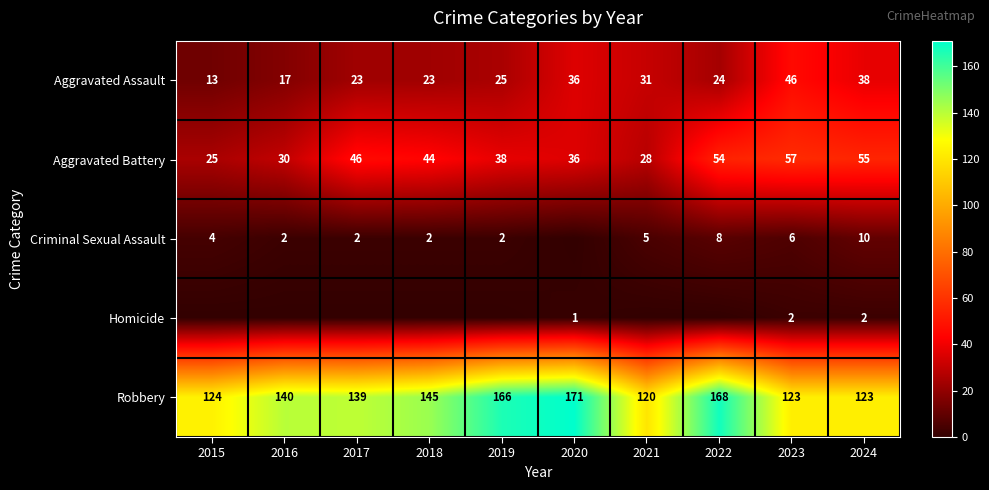

What is the difference between the maximum and minimum values in the Aggravated Battery series?

32